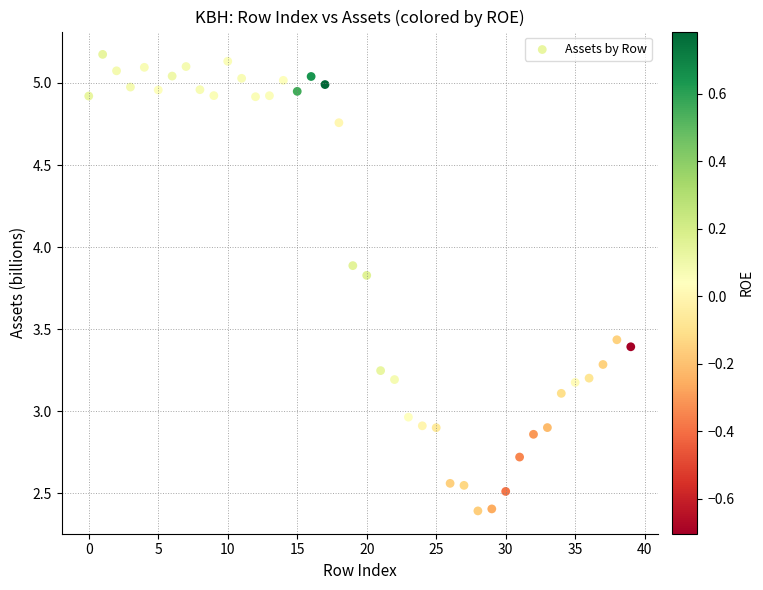

What is the range of Y values (max minus min)?

2.8